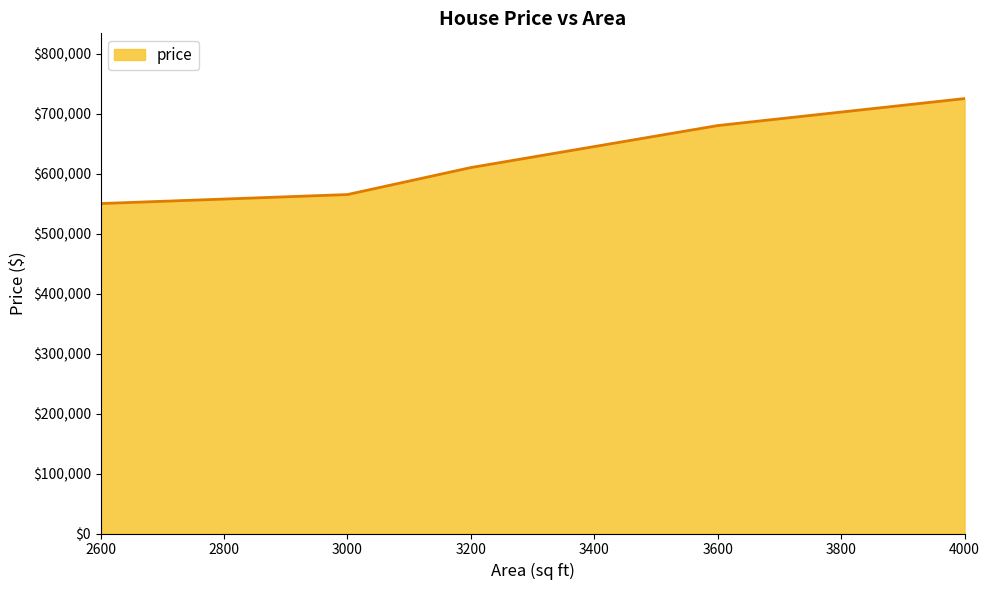

How many categories are shown in the chart?

5